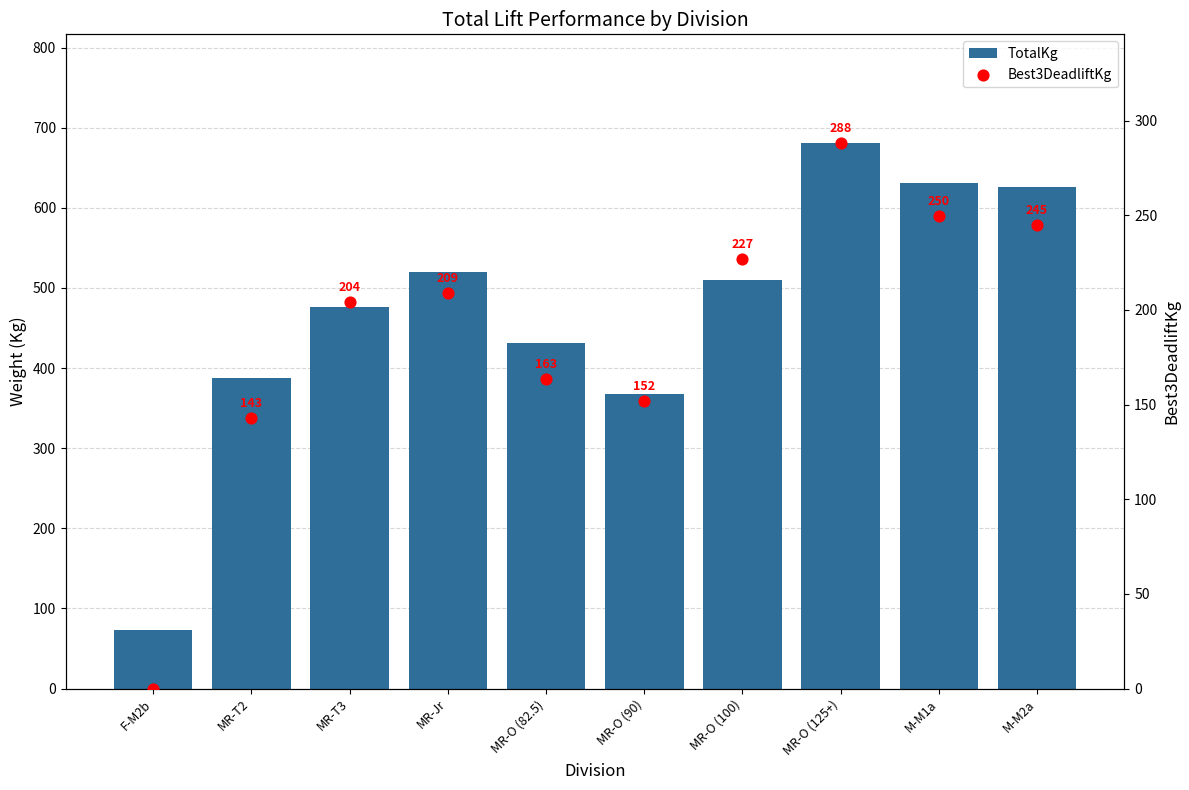

Is the value of Best3DeadliftKg at F-M2b greater than the value of TotalKg at MR-Jr?

No